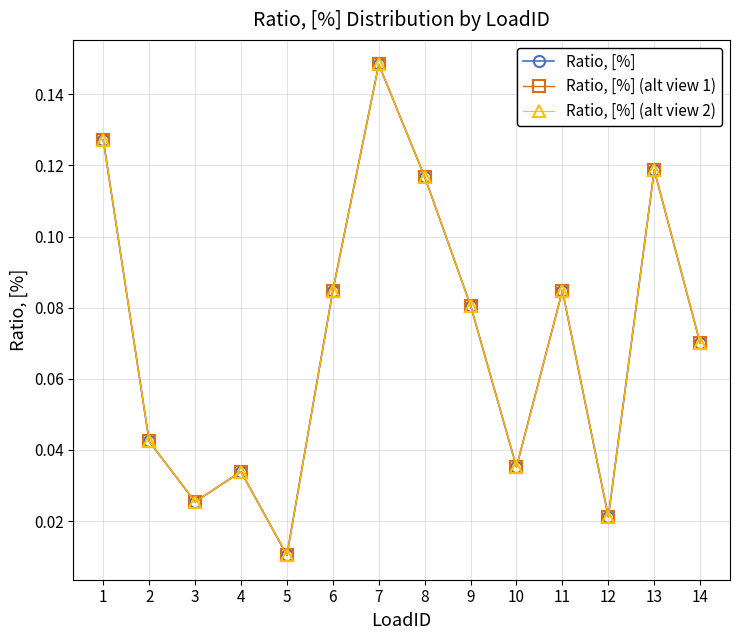

Where is the first local maximum for Ratio, [%]?

4